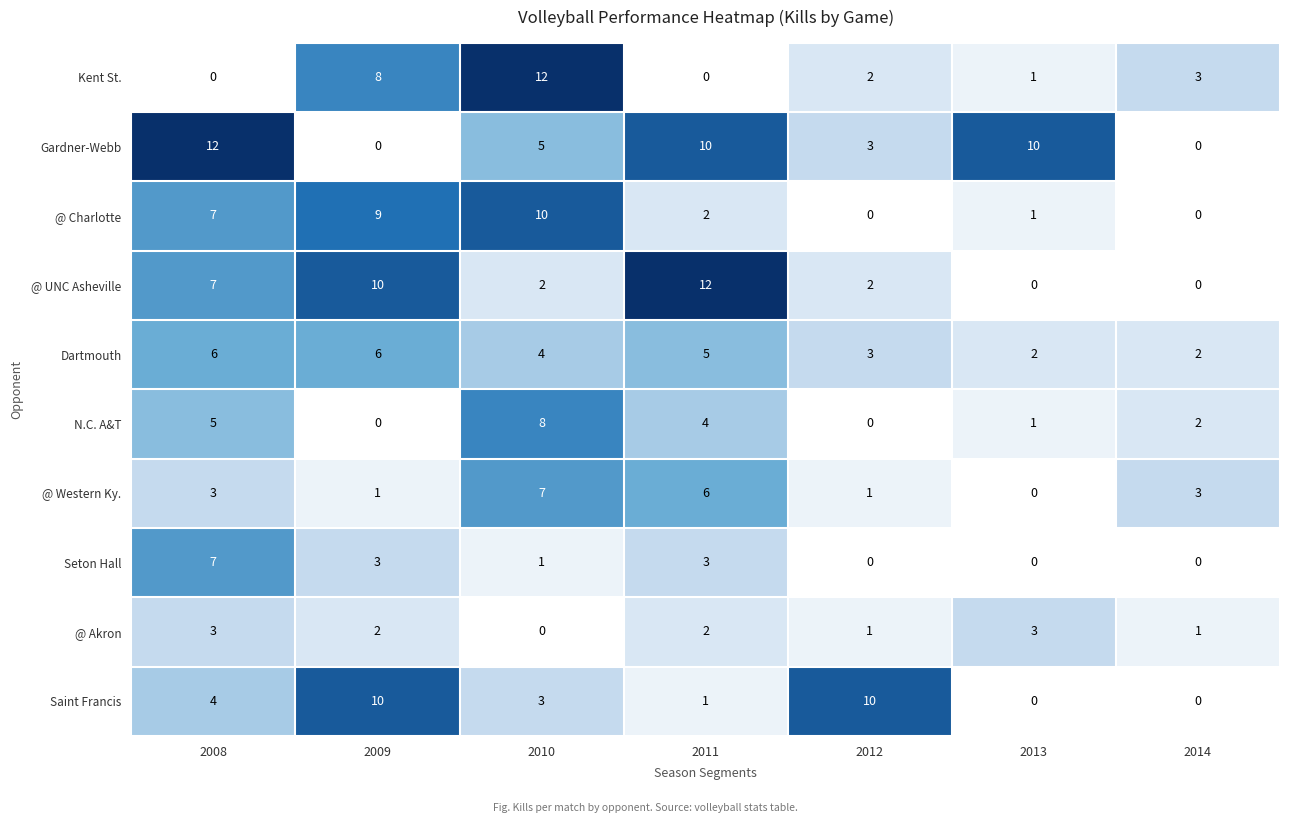

At which label does Kent St. first exceed 2?

2009